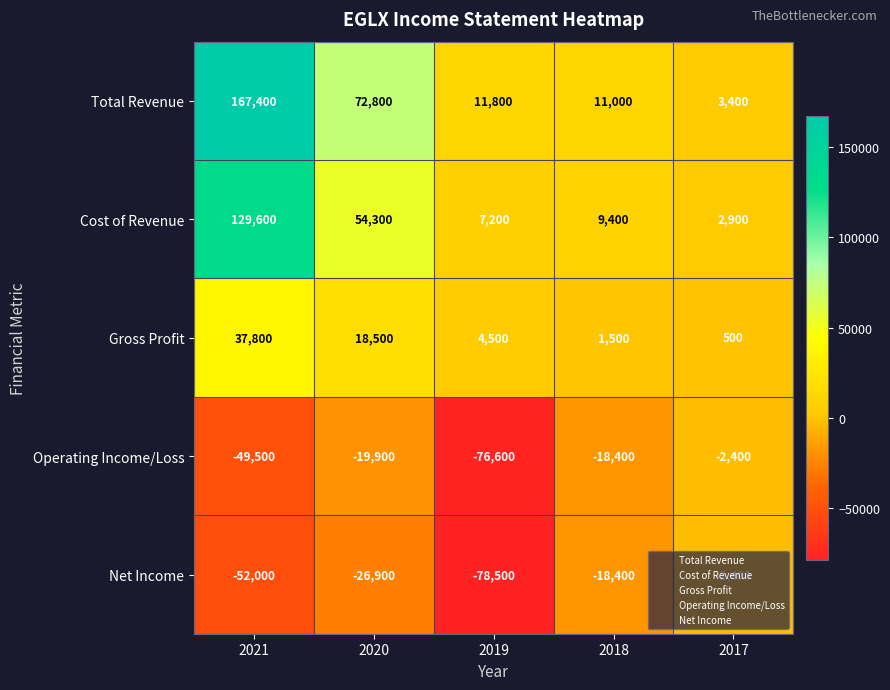

Is the value of Operating Income/Loss at 2019 greater than the value of Total Revenue at 2018?

No